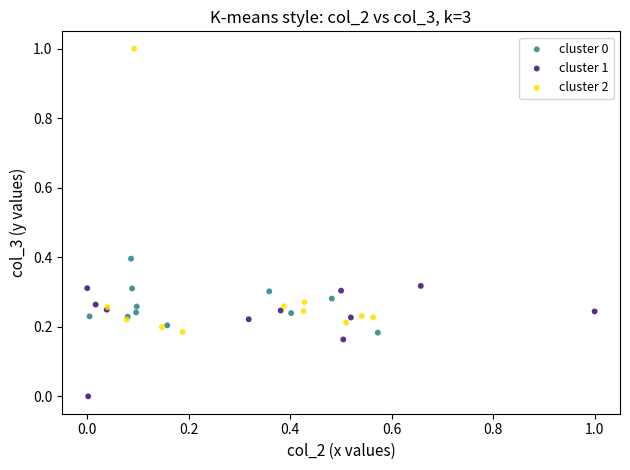

Which series reaches the minimum Y coordinate?

cluster 1